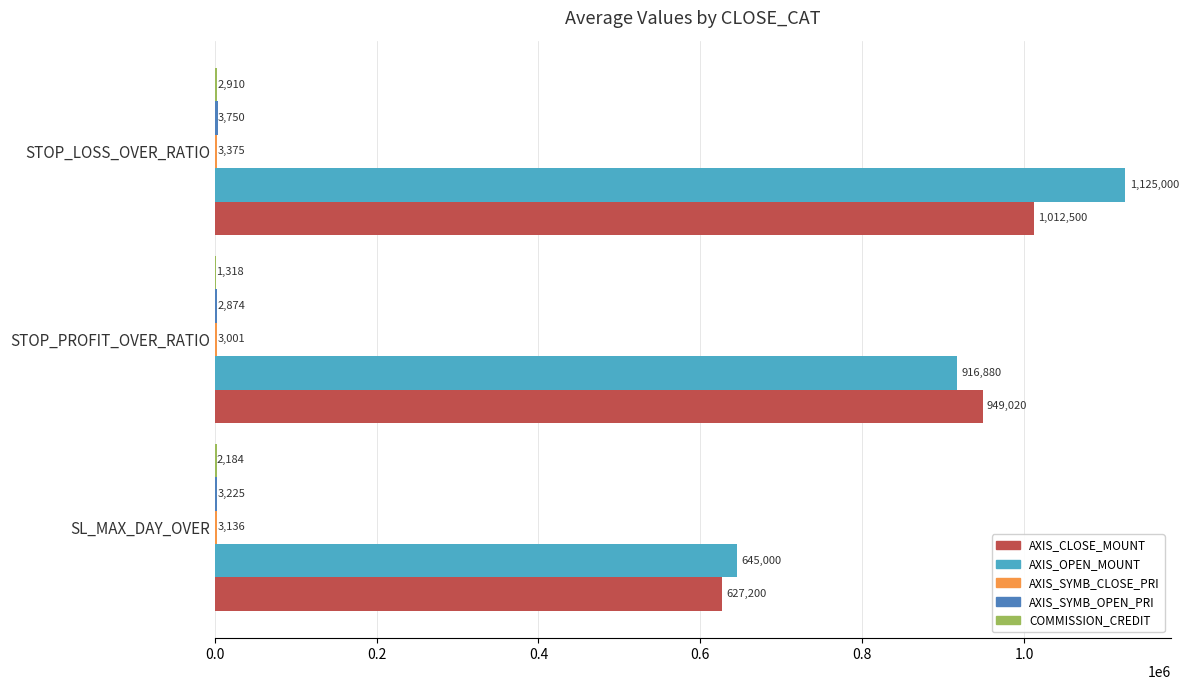

Which series has the largest range (max minus min)?

AXIS_OPEN_MOUNT